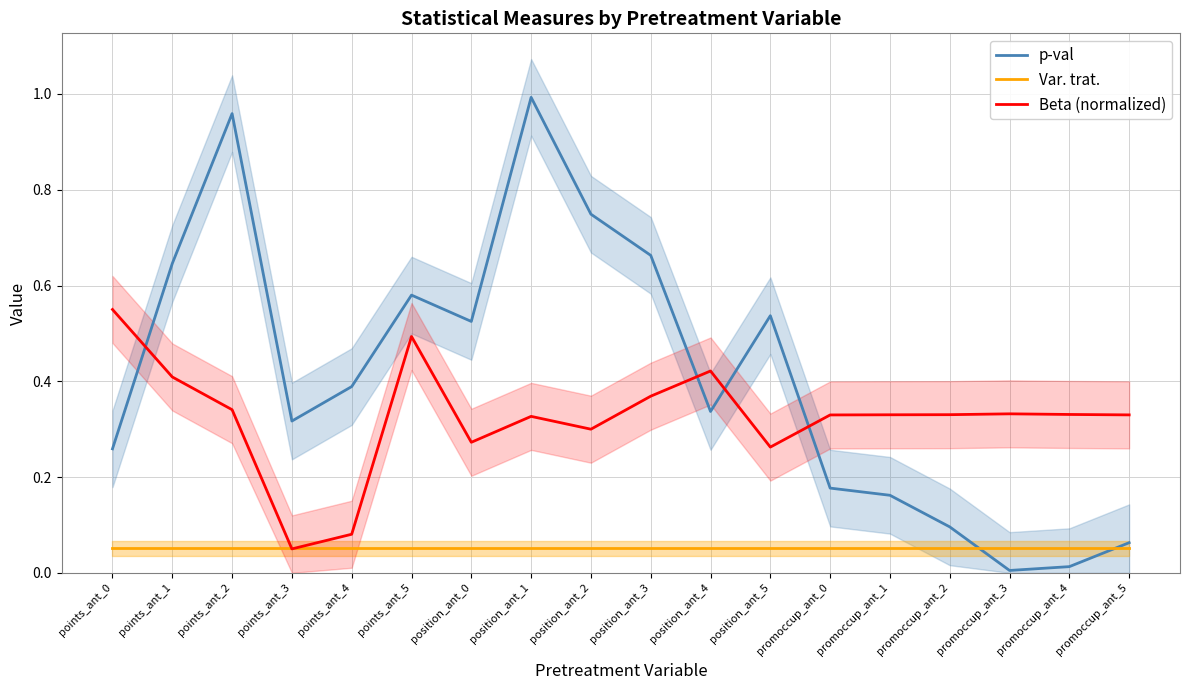

What is the average value of the Var. trat. series?

0.1